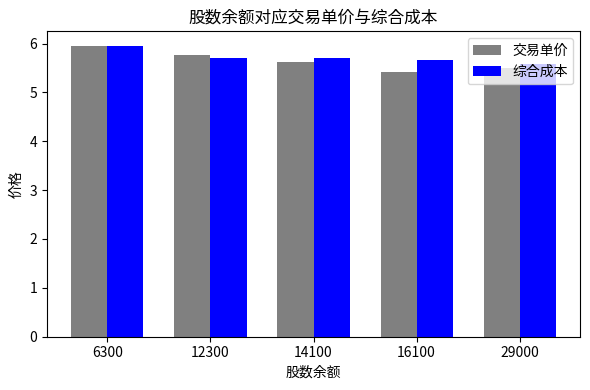

What is the difference between the maximum and minimum values in the 综合成本 series?

0.4